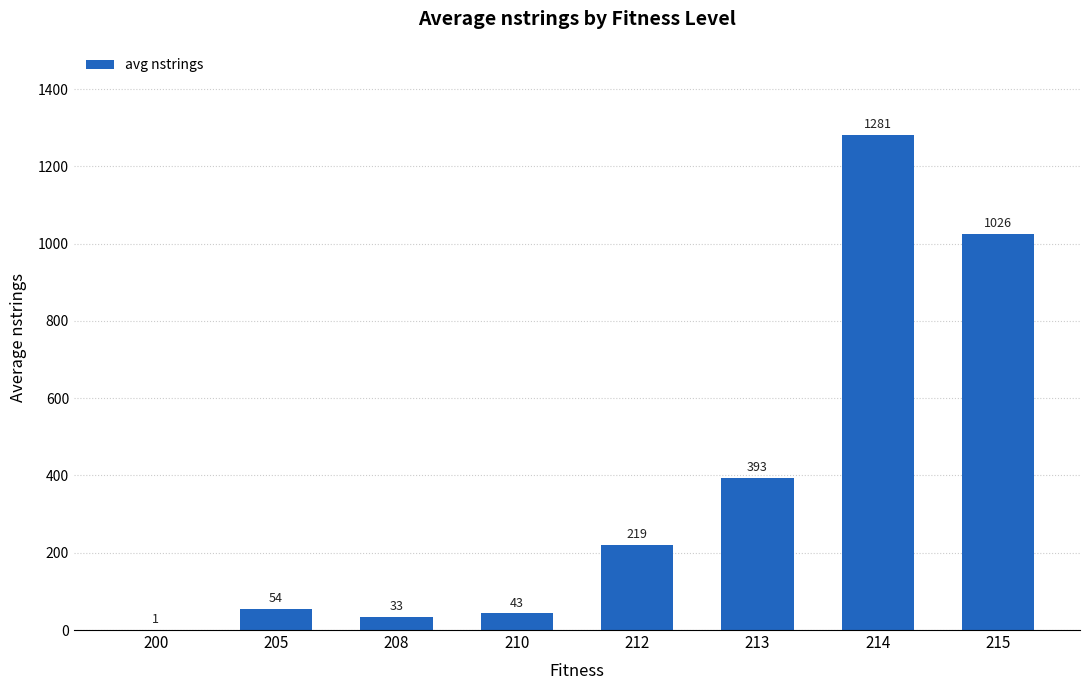

Are the bars horizontal?

No